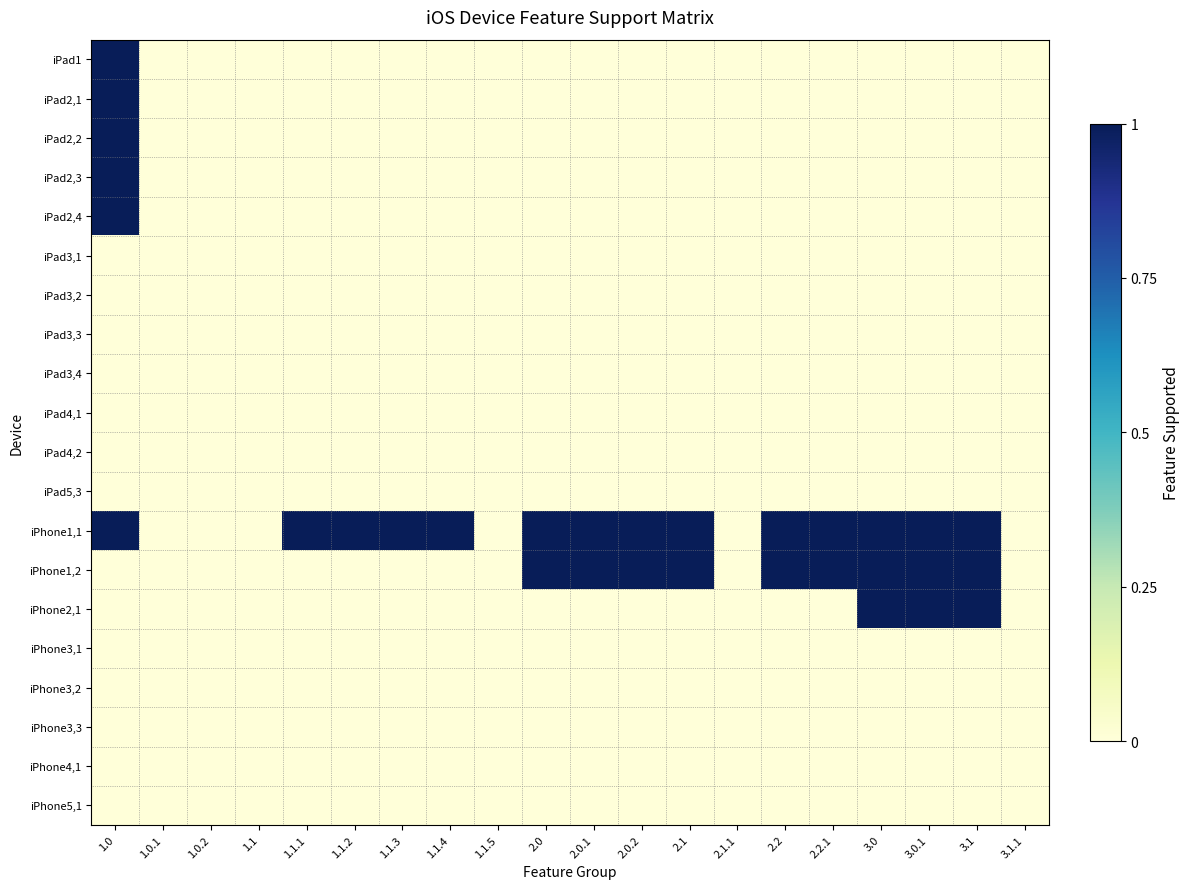

Reading left to right, transcribe all the data shown in this chart.

iPad1: 1.0=1	1.0.1=0	1.0.2=0	1.1=0	1.1.1=0	1.1.2=0	1.1.3=0	1.1.4=0	1.1.5=0	2.0=0	2.0.1=0	2.0.2=0	2.1=0	2.1.1=0	2.2=0	2.2.1=0	3.0=0	3.0.1=0	3.1=0	3.1.1=0
iPad2,1: 1.0=1	1.0.1=0	1.0.2=0	1.1=0	1.1.1=0	1.1.2=0	1.1.3=0	1.1.4=0	1.1.5=0	2.0=0	2.0.1=0	2.0.2=0	2.1=0	2.1.1=0	2.2=0	2.2.1=0	3.0=0	3.0.1=0	3.1=0	3.1.1=0
iPad2,2: 1.0=1	1.0.1=0	1.0.2=0	1.1=0	1.1.1=0	1.1.2=0	1.1.3=0	1.1.4=0	1.1.5=0	2.0=0	2.0.1=0	2.0.2=0	2.1=0	2.1.1=0	2.2=0	2.2.1=0	3.0=0	3.0.1=0	3.1=0	3.1.1=0
iPad2,3: 1.0=1	1.0.1=0	1.0.2=0	1.1=0	1.1.1=0	1.1.2=0	1.1.3=0	1.1.4=0	1.1.5=0	2.0=0	2.0.1=0	2.0.2=0	2.1=0	2.1.1=0	2.2=0	2.2.1=0	3.0=0	3.0.1=0	3.1=0	3.1.1=0
iPad2,4: 1.0=1	1.0.1=0	1.0.2=0	1.1=0	1.1.1=0	1.1.2=0	1.1.3=0	1.1.4=0	1.1.5=0	2.0=0	2.0.1=0	2.0.2=0	2.1=0	2.1.1=0	2.2=0	2.2.1=0	3.0=0	3.0.1=0	3.1=0	3.1.1=0
iPad3,1: 1.0=0	1.0.1=0	1.0.2=0	1.1=0	1.1.1=0	1.1.2=0	1.1.3=0	1.1.4=0	1.1.5=0	2.0=0	2.0.1=0	2.0.2=0	2.1=0	2.1.1=0	2.2=0	2.2.1=0	3.0=0	3.0.1=0	3.1=0	3.1.1=0
iPad3,2: 1.0=0	1.0.1=0	1.0.2=0	1.1=0	1.1.1=0	1.1.2=0	1.1.3=0	1.1.4=0	1.1.5=0	2.0=0	2.0.1=0	2.0.2=0	2.1=0	2.1.1=0	2.2=0	2.2.1=0	3.0=0	3.0.1=0	3.1=0	3.1.1=0
iPad3,3: 1.0=0	1.0.1=0	1.0.2=0	1.1=0	1.1.1=0	1.1.2=0	1.1.3=0	1.1.4=0	1.1.5=0	2.0=0	2.0.1=0	2.0.2=0	2.1=0	2.1.1=0	2.2=0	2.2.1=0	3.0=0	3.0.1=0	3.1=0	3.1.1=0
iPad3,4: 1.0=0	1.0.1=0	1.0.2=0	1.1=0	1.1.1=0	1.1.2=0	1.1.3=0	1.1.4=0	1.1.5=0	2.0=0	2.0.1=0	2.0.2=0	2.1=0	2.1.1=0	2.2=0	2.2.1=0	3.0=0	3.0.1=0	3.1=0	3.1.1=0
iPad4,1: 1.0=0	1.0.1=0	1.0.2=0	1.1=0	1.1.1=0	1.1.2=0	1.1.3=0	1.1.4=0	1.1.5=0	2.0=0	2.0.1=0	2.0.2=0	2.1=0	2.1.1=0	2.2=0	2.2.1=0	3.0=0	3.0.1=0	3.1=0	3.1.1=0
iPad4,2: 1.0=0	1.0.1=0	1.0.2=0	1.1=0	1.1.1=0	1.1.2=0	1.1.3=0	1.1.4=0	1.1.5=0	2.0=0	2.0.1=0	2.0.2=0	2.1=0	2.1.1=0	2.2=0	2.2.1=0	3.0=0	3.0.1=0	3.1=0	3.1.1=0
iPad5,3: 1.0=0	1.0.1=0	1.0.2=0	1.1=0	1.1.1=0	1.1.2=0	1.1.3=0	1.1.4=0	1.1.5=0	2.0=0	2.0.1=0	2.0.2=0	2.1=0	2.1.1=0	2.2=0	2.2.1=0	3.0=0	3.0.1=0	3.1=0	3.1.1=0
iPhone1,1: 1.0=1	1.0.1=0	1.0.2=0	1.1=0	1.1.1=1	1.1.2=1	1.1.3=1	1.1.4=1	1.1.5=0	2.0=1	2.0.1=1	2.0.2=1	2.1=1	2.1.1=0	2.2=1	2.2.1=1	3.0=1	3.0.1=1	3.1=1	3.1.1=0
iPhone1,2: 1.0=0	1.0.1=0	1.0.2=0	1.1=0	1.1.1=0	1.1.2=0	1.1.3=0	1.1.4=0	1.1.5=0	2.0=1	2.0.1=1	2.0.2=1	2.1=1	2.1.1=0	2.2=1	2.2.1=1	3.0=1	3.0.1=1	3.1=1	3.1.1=0
iPhone2,1: 1.0=0	1.0.1=0	1.0.2=0	1.1=0	1.1.1=0	1.1.2=0	1.1.3=0	1.1.4=0	1.1.5=0	2.0=0	2.0.1=0	2.0.2=0	2.1=0	2.1.1=0	2.2=0	2.2.1=0	3.0=1	3.0.1=1	3.1=1	3.1.1=0
iPhone3,1: 1.0=0	1.0.1=0	1.0.2=0	1.1=0	1.1.1=0	1.1.2=0	1.1.3=0	1.1.4=0	1.1.5=0	2.0=0	2.0.1=0	2.0.2=0	2.1=0	2.1.1=0	2.2=0	2.2.1=0	3.0=0	3.0.1=0	3.1=0	3.1.1=0
iPhone3,2: 1.0=0	1.0.1=0	1.0.2=0	1.1=0	1.1.1=0	1.1.2=0	1.1.3=0	1.1.4=0	1.1.5=0	2.0=0	2.0.1=0	2.0.2=0	2.1=0	2.1.1=0	2.2=0	2.2.1=0	3.0=0	3.0.1=0	3.1=0	3.1.1=0
iPhone3,3: 1.0=0	1.0.1=0	1.0.2=0	1.1=0	1.1.1=0	1.1.2=0	1.1.3=0	1.1.4=0	1.1.5=0	2.0=0	2.0.1=0	2.0.2=0	2.1=0	2.1.1=0	2.2=0	2.2.1=0	3.0=0	3.0.1=0	3.1=0	3.1.1=0
iPhone4,1: 1.0=0	1.0.1=0	1.0.2=0	1.1=0	1.1.1=0	1.1.2=0	1.1.3=0	1.1.4=0	1.1.5=0	2.0=0	2.0.1=0	2.0.2=0	2.1=0	2.1.1=0	2.2=0	2.2.1=0	3.0=0	3.0.1=0	3.1=0	3.1.1=0
iPhone5,1: 1.0=0	1.0.1=0	1.0.2=0	1.1=0	1.1.1=0	1.1.2=0	1.1.3=0	1.1.4=0	1.1.5=0	2.0=0	2.0.1=0	2.0.2=0	2.1=0	2.1.1=0	2.2=0	2.2.1=0	3.0=0	3.0.1=0	3.1=0	3.1.1=0